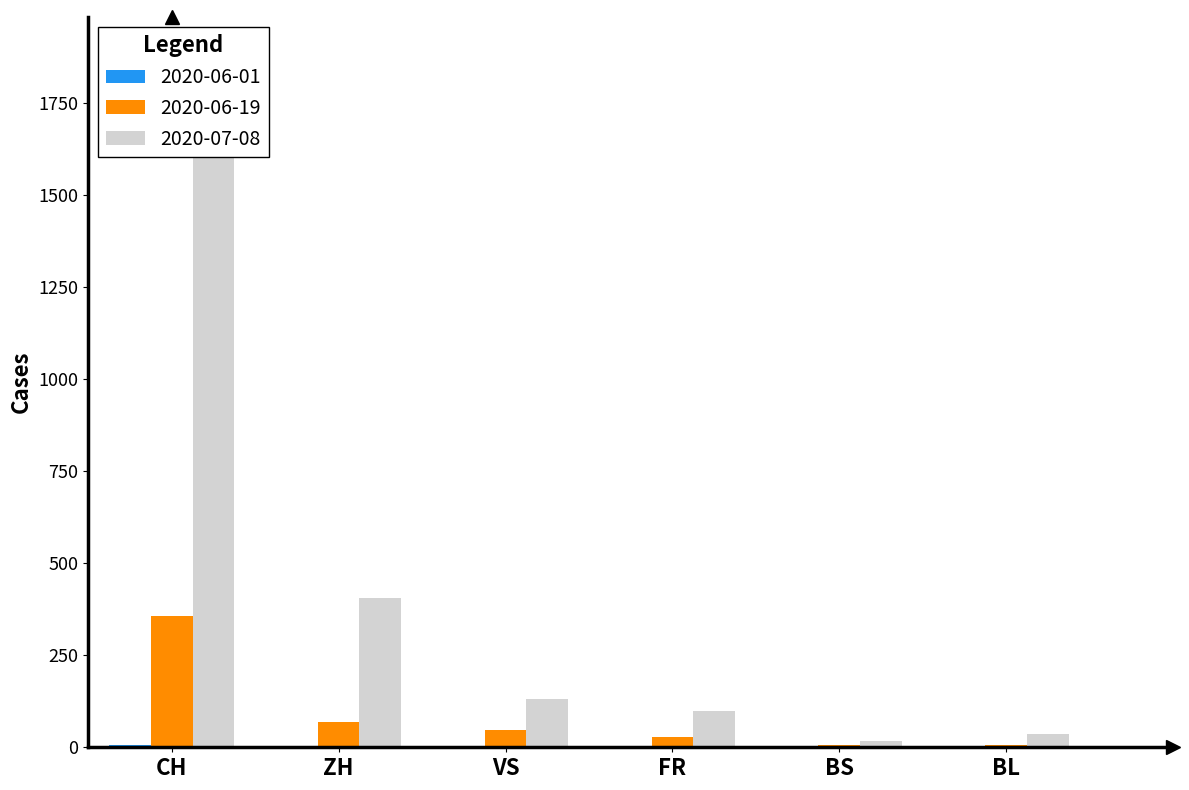

What is the label of the 6th bar from the right?

CH